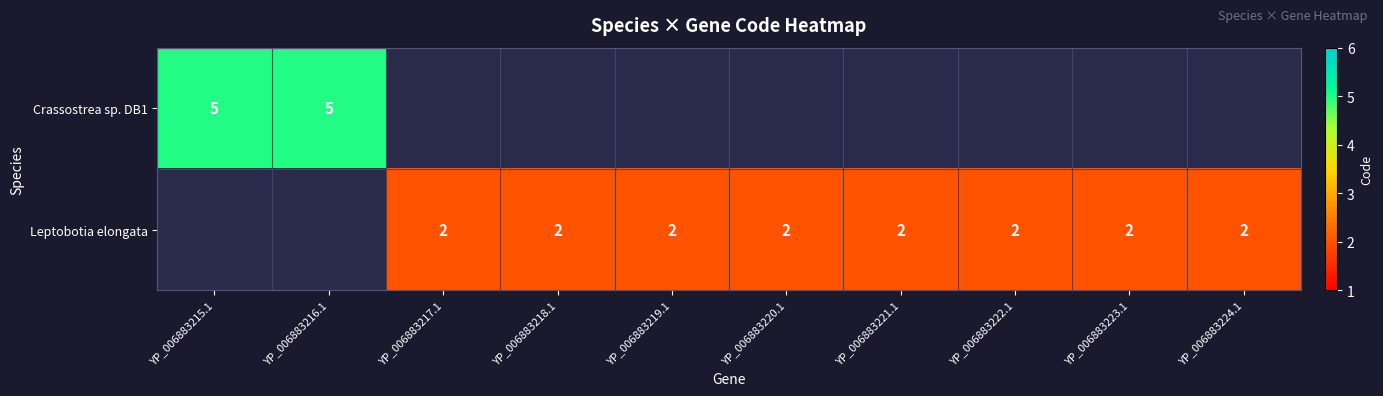

Is it true that Leptobotia elongata equals 3 at YP_006883221.1?

False